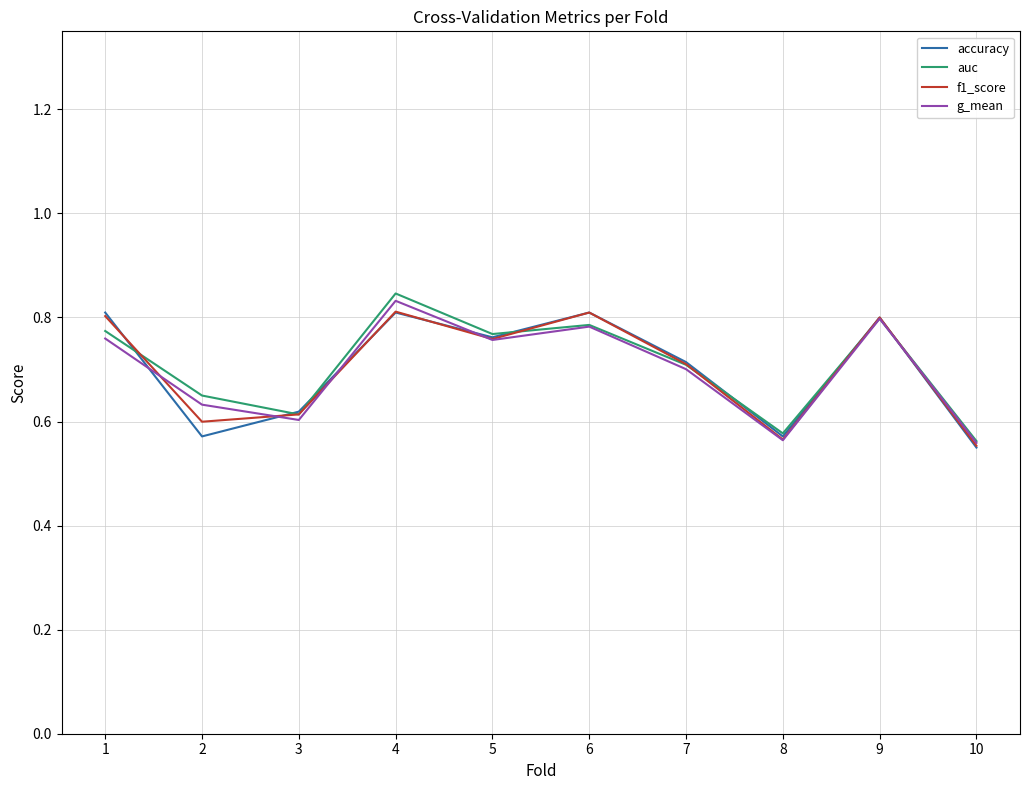

The value of accuracy at 5 is 0.8. True or false?

True